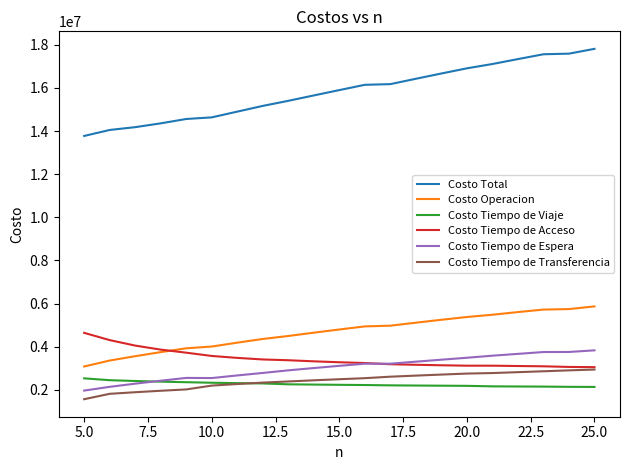

True or false: Costo Tiempo de Acceso and Costo Total cross at least once.

False